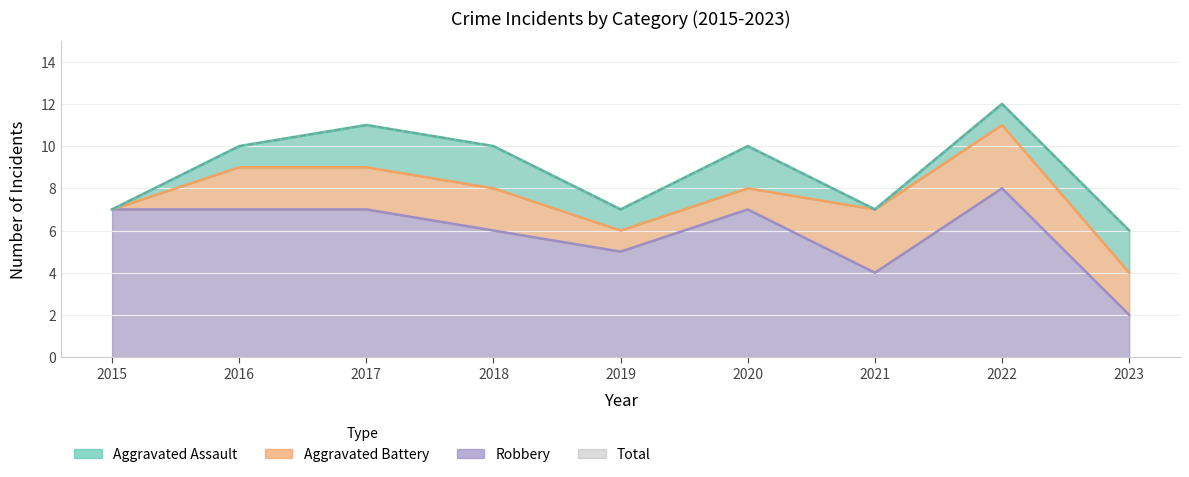

What is the maximum value shown in the chart?

12